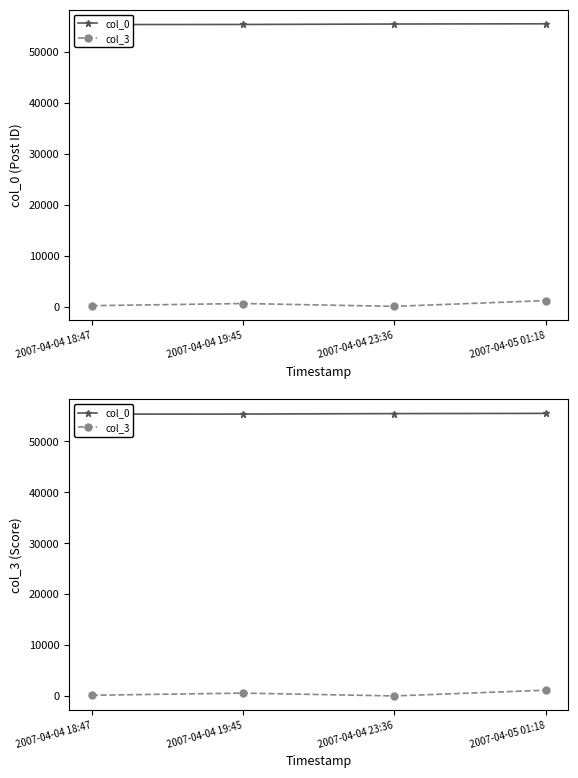

Is the value of col_3 at 2007-04-04 19:45 greater than the value of col_0 at 2007-04-04 18:47?

No